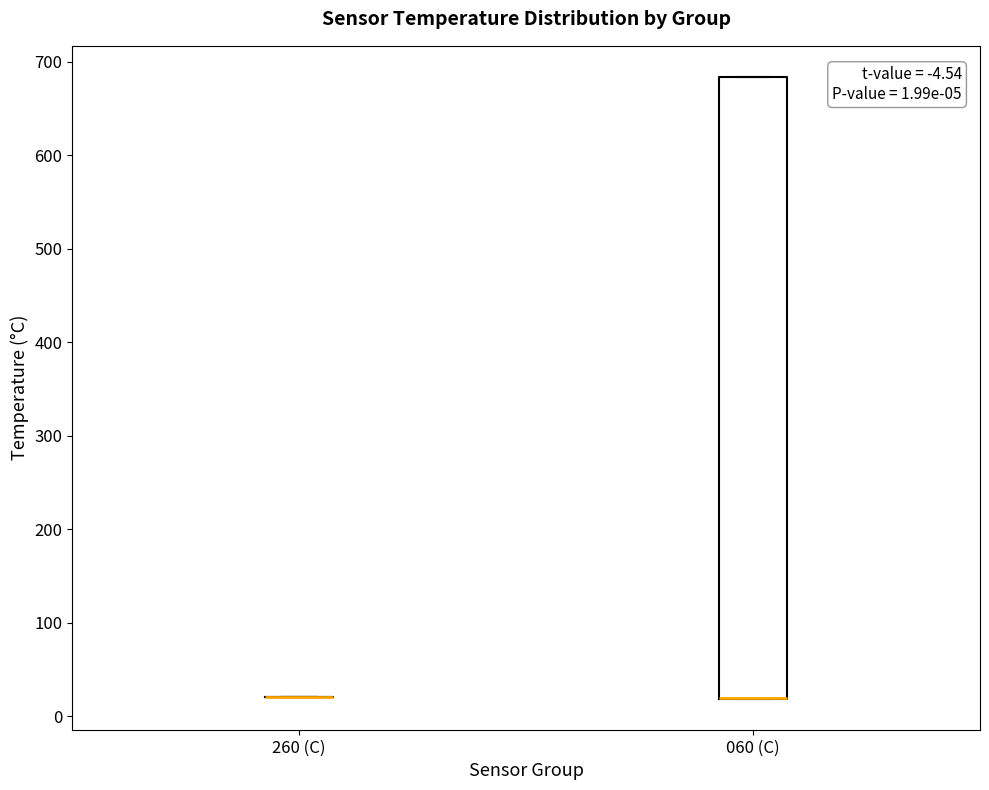

Which box is the tallest, from its lower edge to its upper edge?

060 (C)